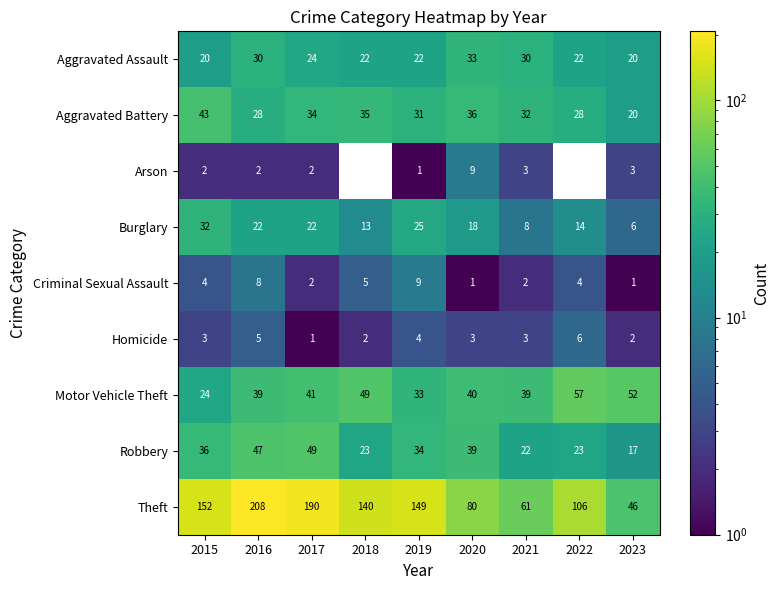

What is the highest value of the Homicide series?

6